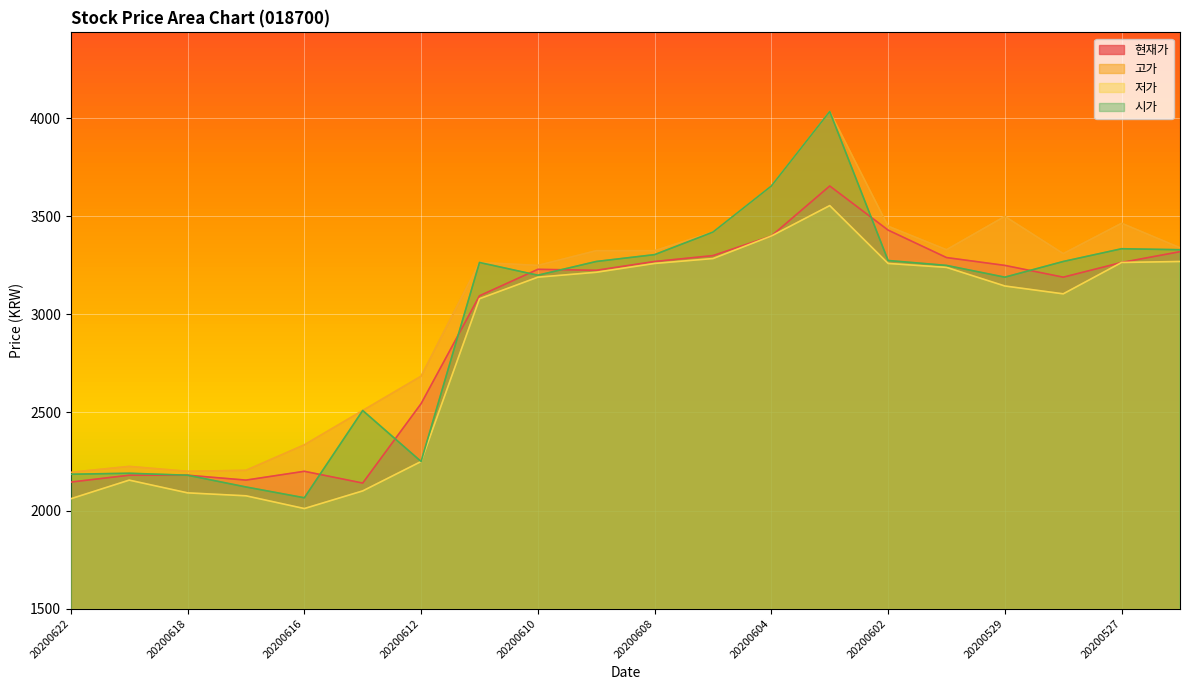

At which category is the sum across all series the highest?

20200603